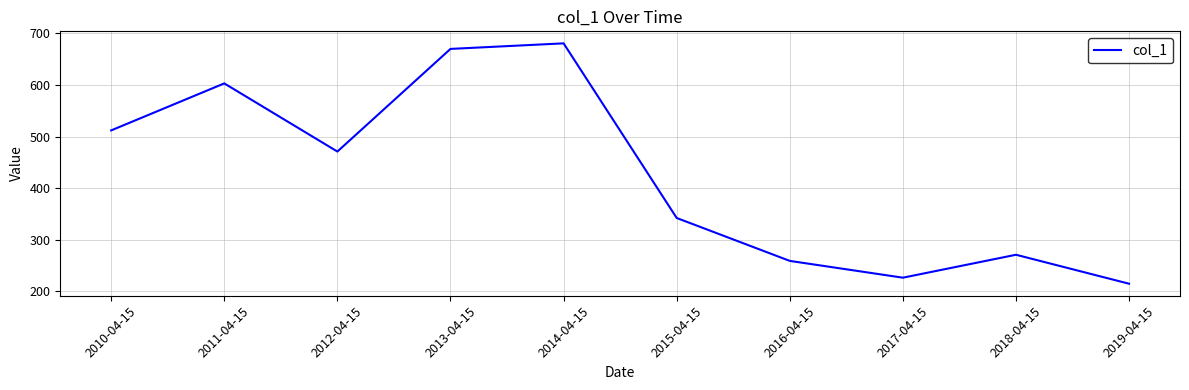

Which label corresponds to the smallest value in the chart?

2019-04-15